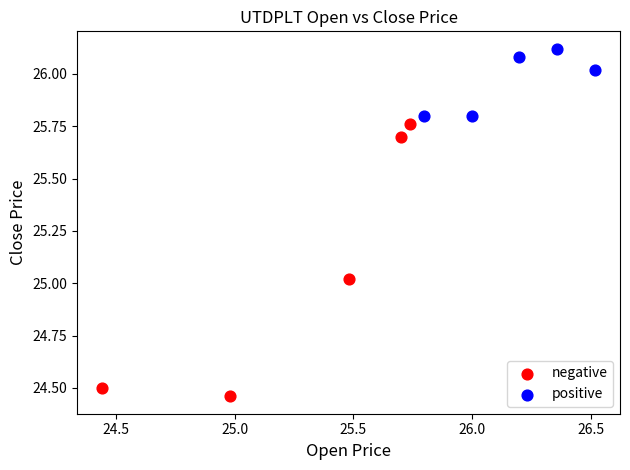

What are all the series names shown in the legend?

negative, positive